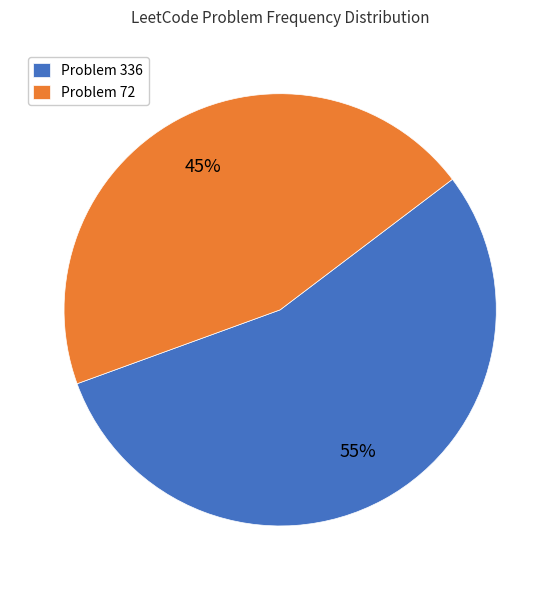

How many slices are in this pie chart?

2